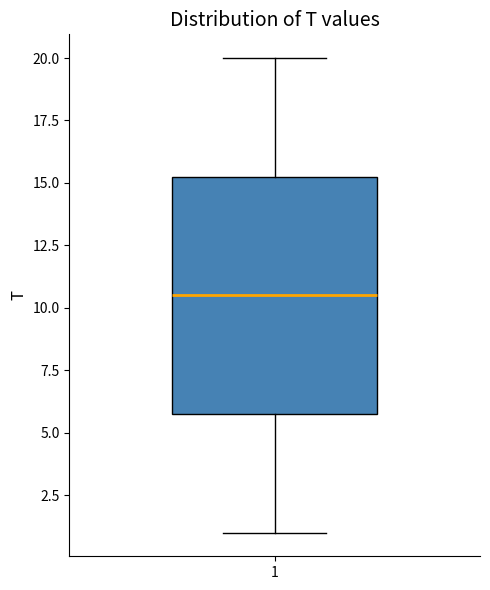

Read this box plot against the y-axis: the position of the median line, the range covered by the box, and the ends of both whiskers. The values are not printed on the chart, so give them approximately, as read against the axis.

median 10.5, box 6.0 to 15.5, whiskers 1.0 to 20.0